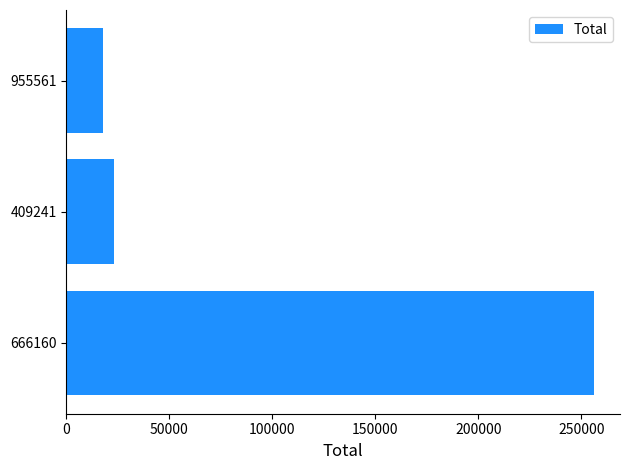

Approximately how many times larger is the value at 666160 compared to 409241?

11.1